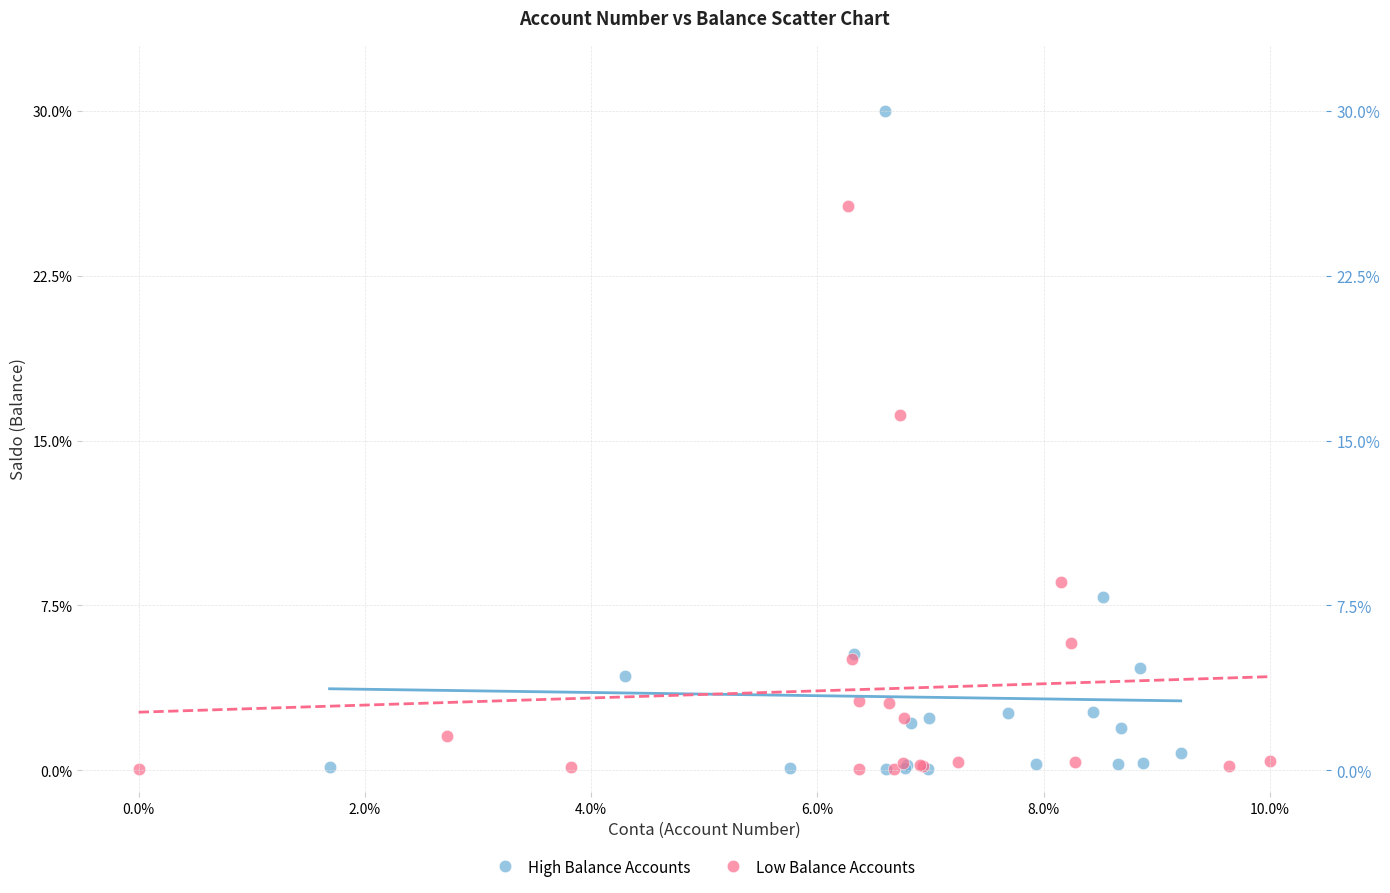

Which series contains the highest Y value?

High Balance Accounts